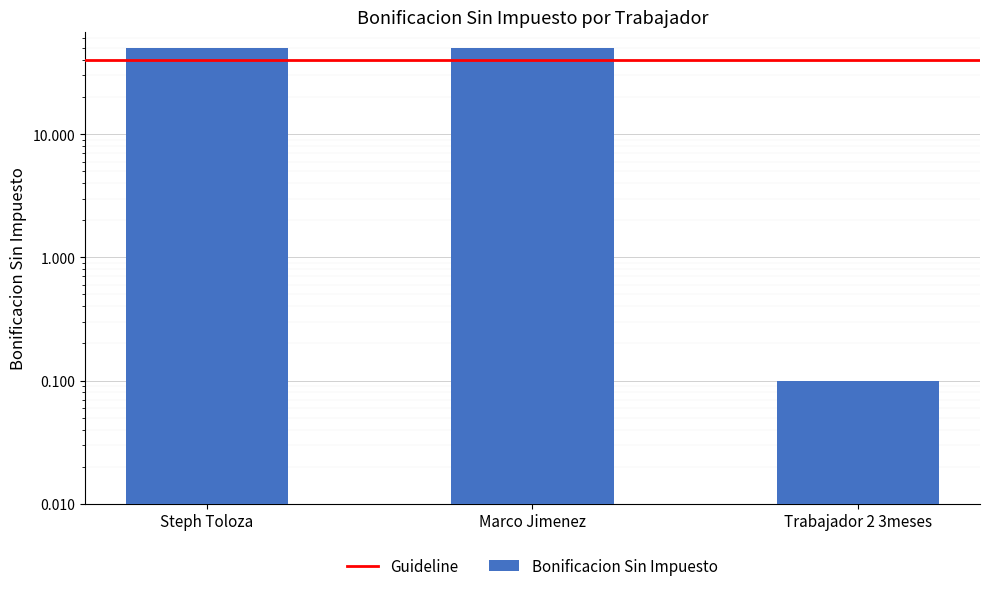

True or false: the data shows 50.0 at Steph Toloza.

True